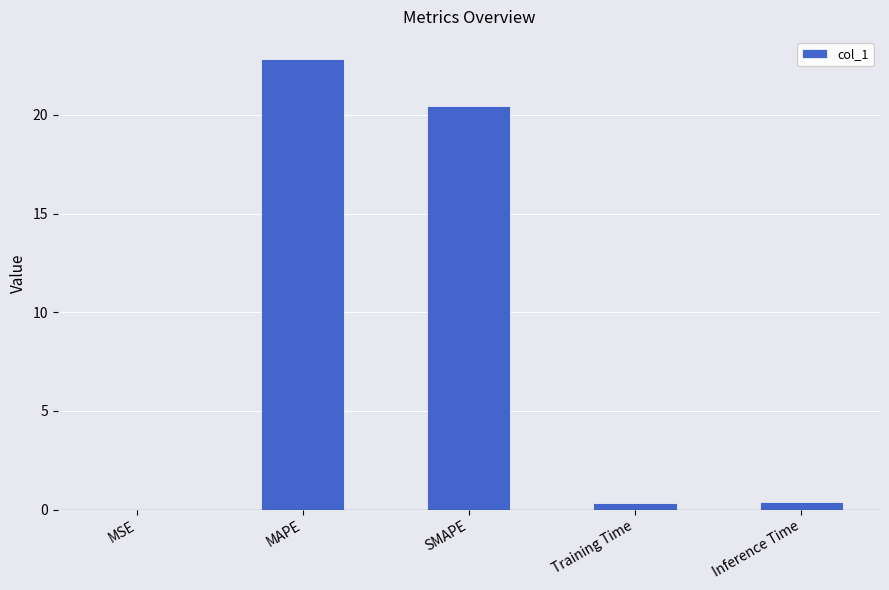

What is the difference between the values at Training Time and MAPE?

22.5